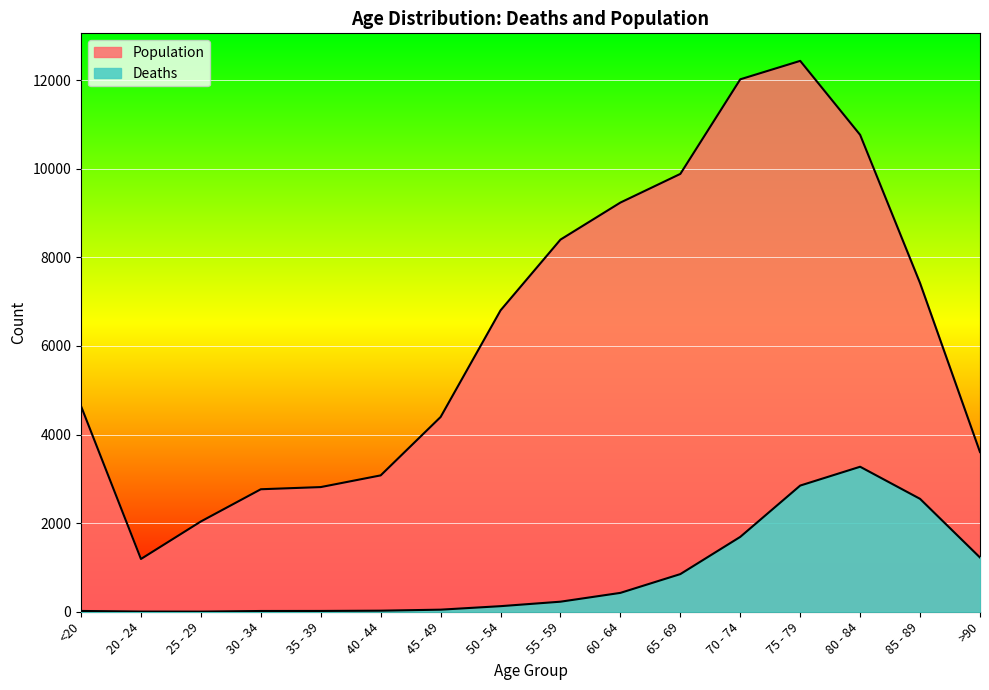

True or false: Deaths and Population cross at least once.

False